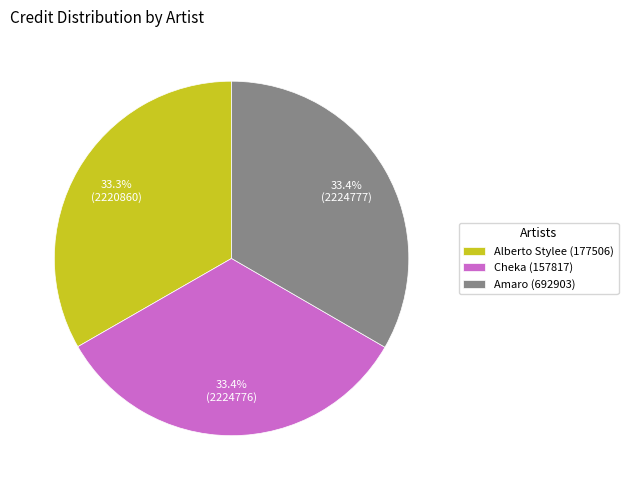

To the nearest percent, what percentage of the pie is Amaro (692903)?

33%